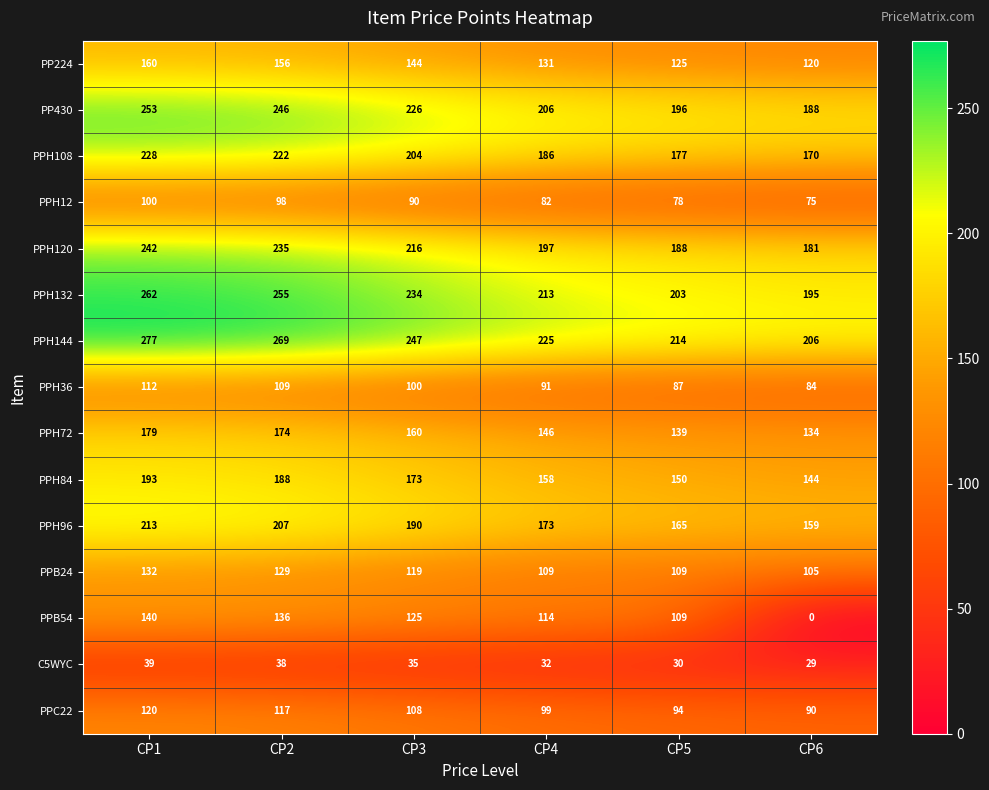

Which series changed the most between CP1 and CP5?

PPH144